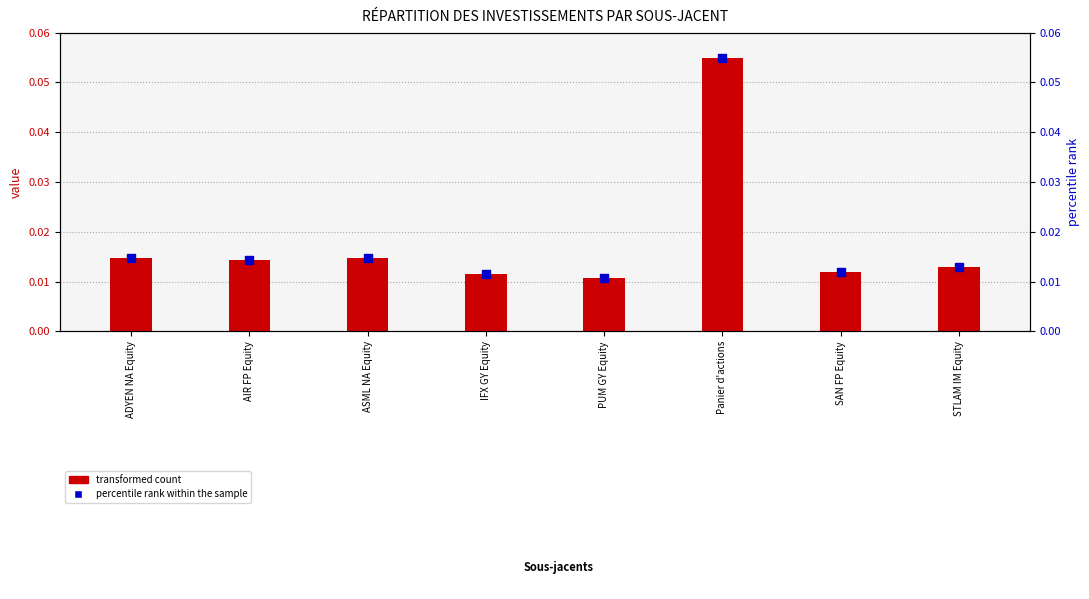

Which series contains the lowest Y value?

transformed count